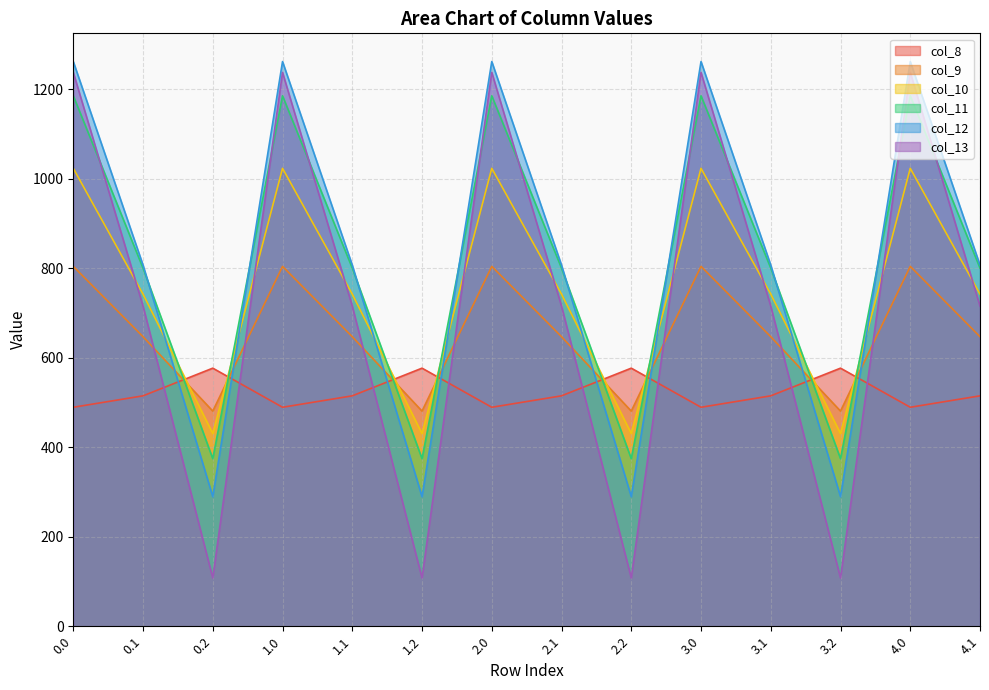

At 0.0, list the series in order from largest to smallest.

col_12, col_13, col_11, col_10, col_9, col_8